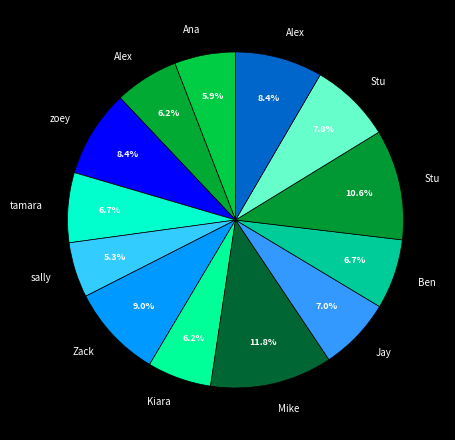

How many slices are in this pie chart?

13